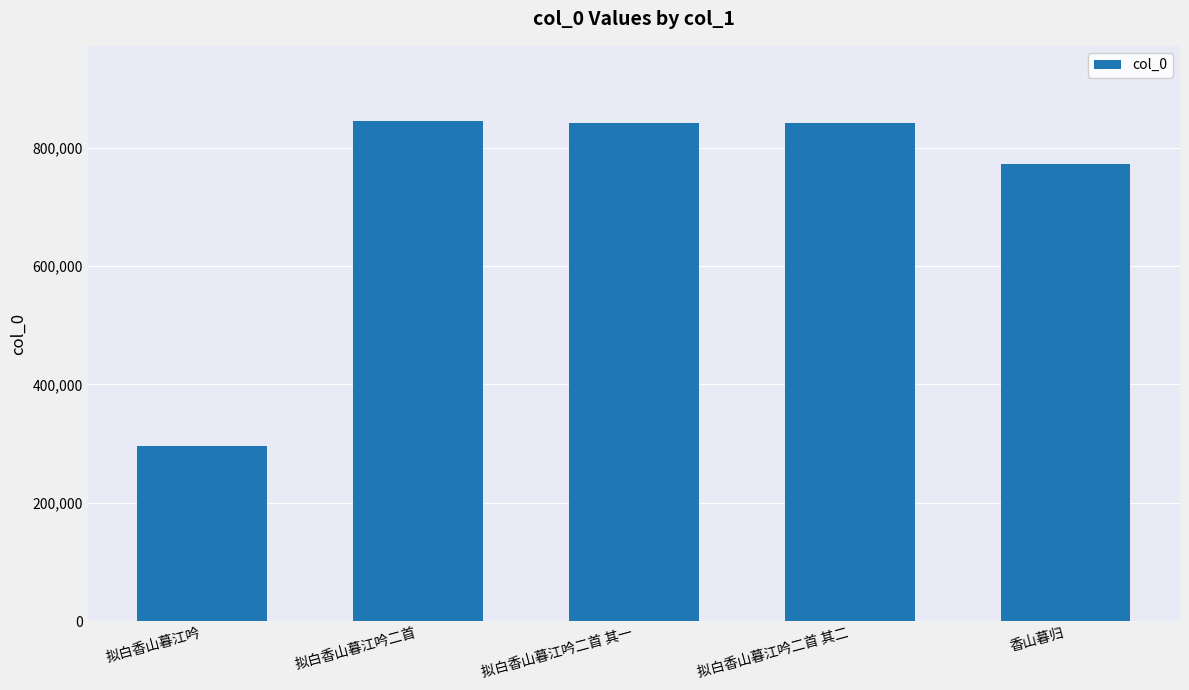

Which label corresponds to the smallest value in the chart?

拟白香山暮江吟